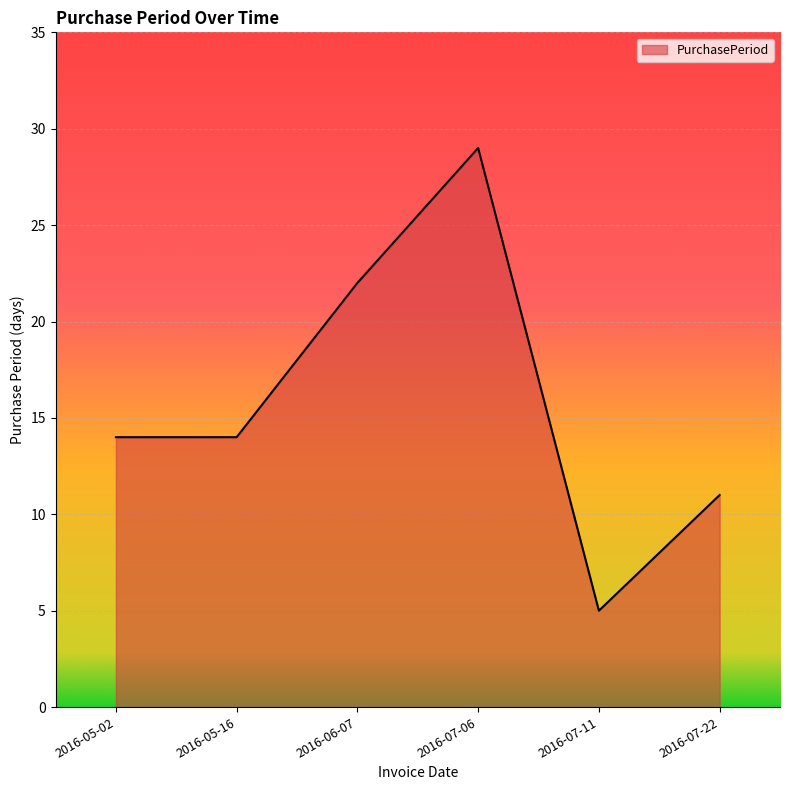

Reading right to left, extract all data points from this chart.

11	5	29	22	14	14